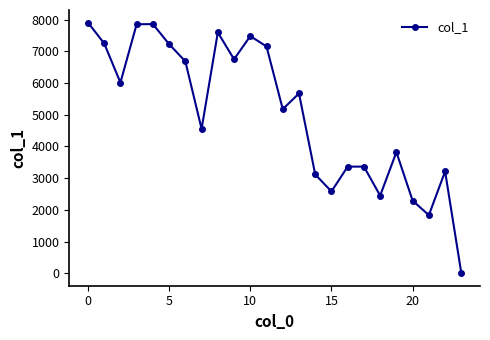

True or false: there are more than 0 points higher than both neighbors.

True